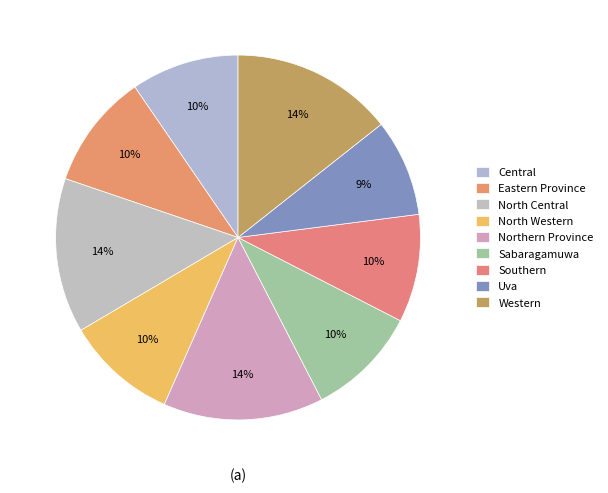

To the nearest percent, what percentage of the pie is North Western?

10%